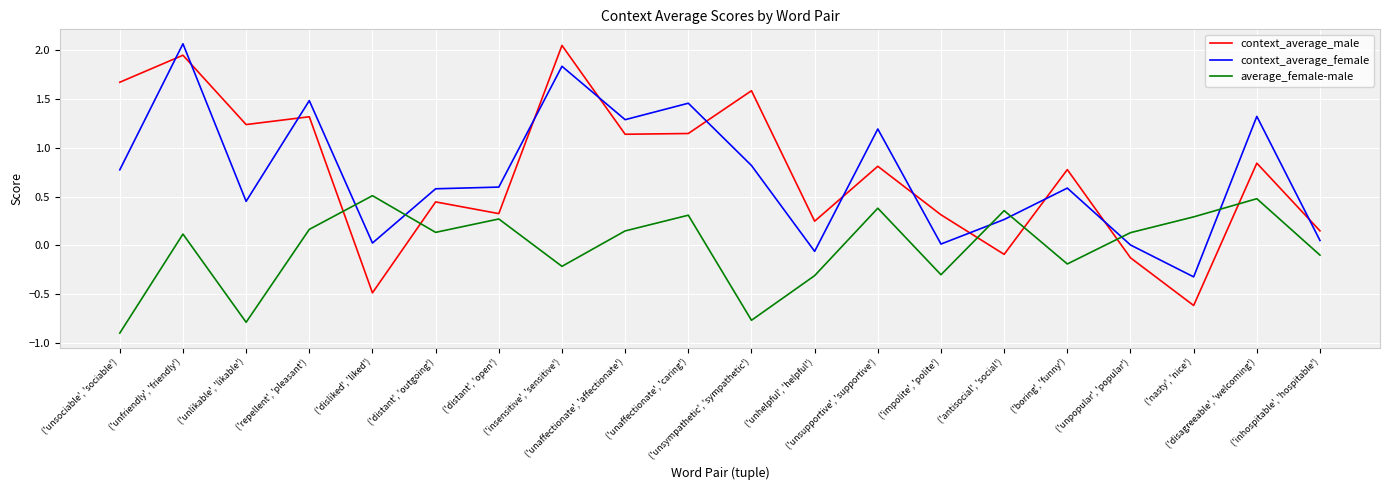

At ('repellent', 'pleasant'), list the series in order from smallest to largest.

average_female-male, context_average_male, context_average_female